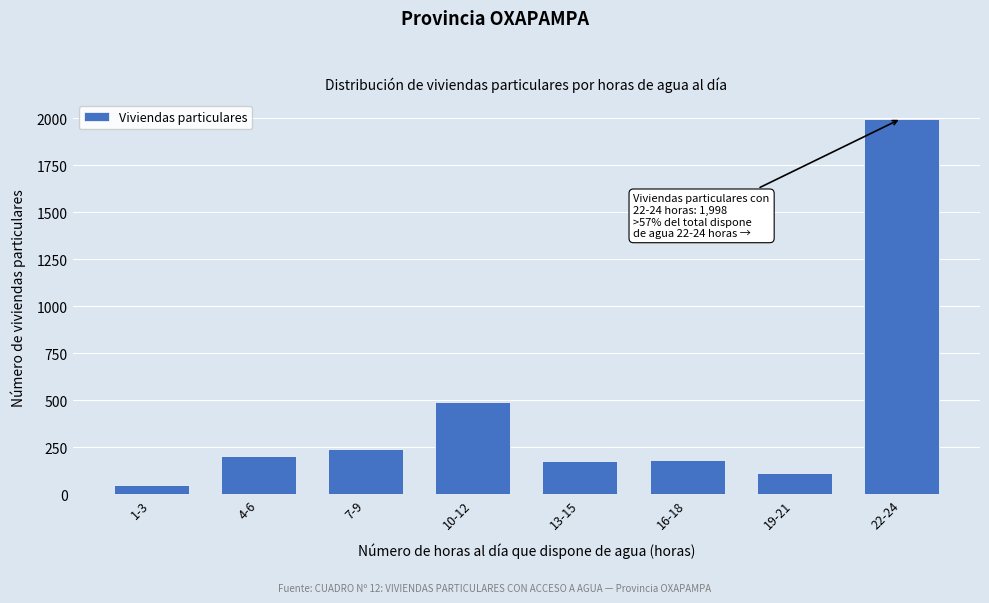

Reading left to right, list all the values displayed in this chart.

1-3=51	4-6=201	7-9=242	10-12=491	13-15=174	16-18=183	19-21=112	22-24=1998